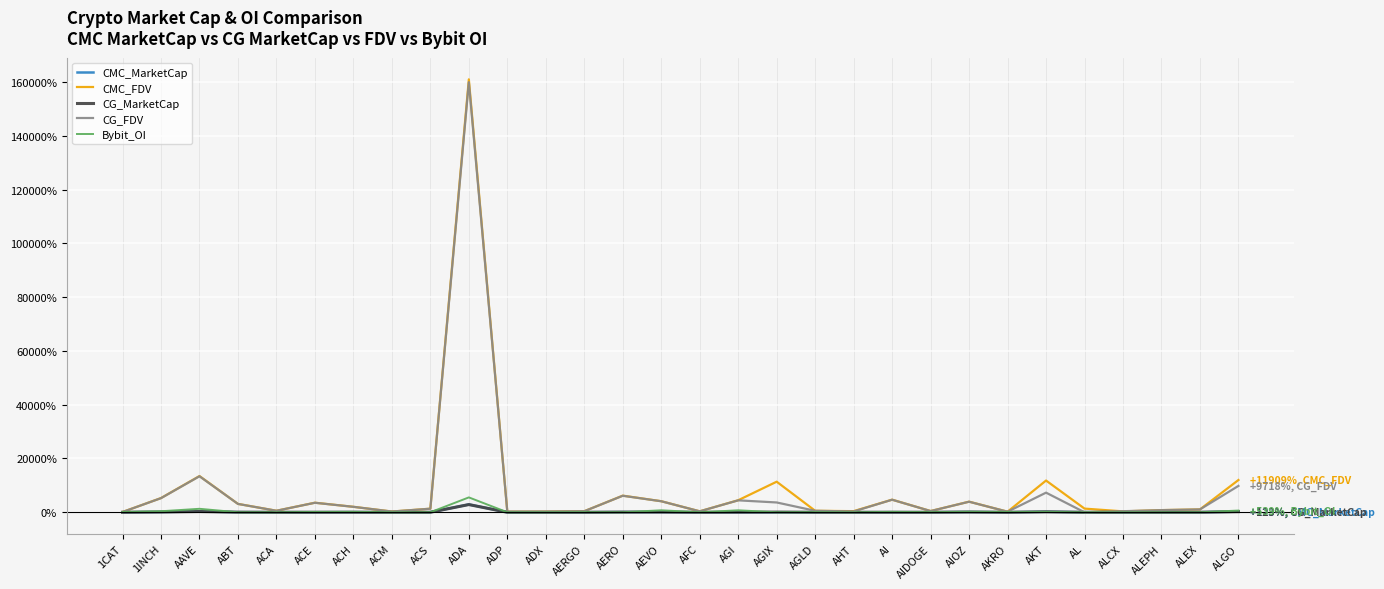

What position from the left is 1CAT?

1